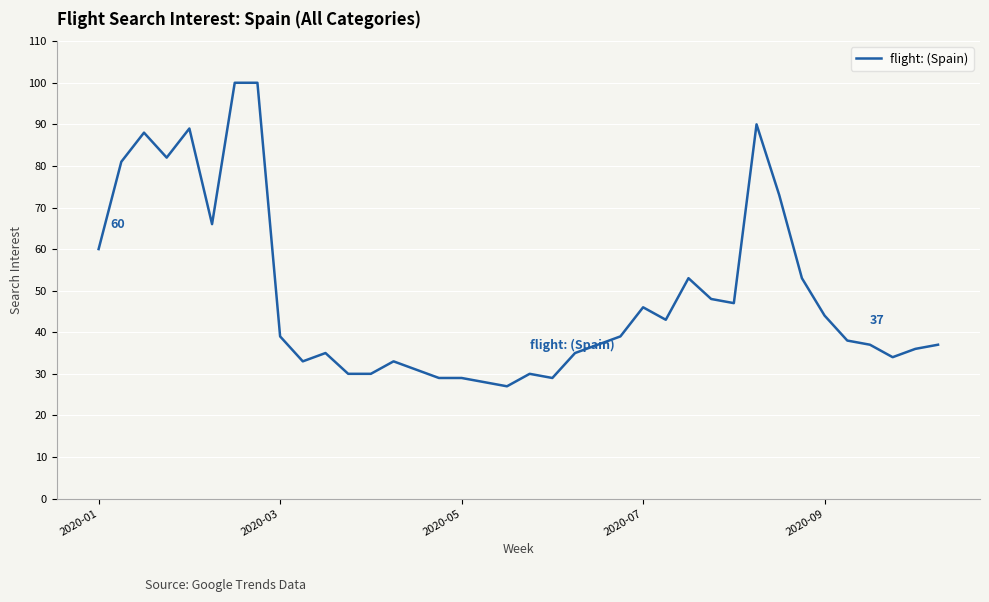

What is the minimum value shown in the chart?

27